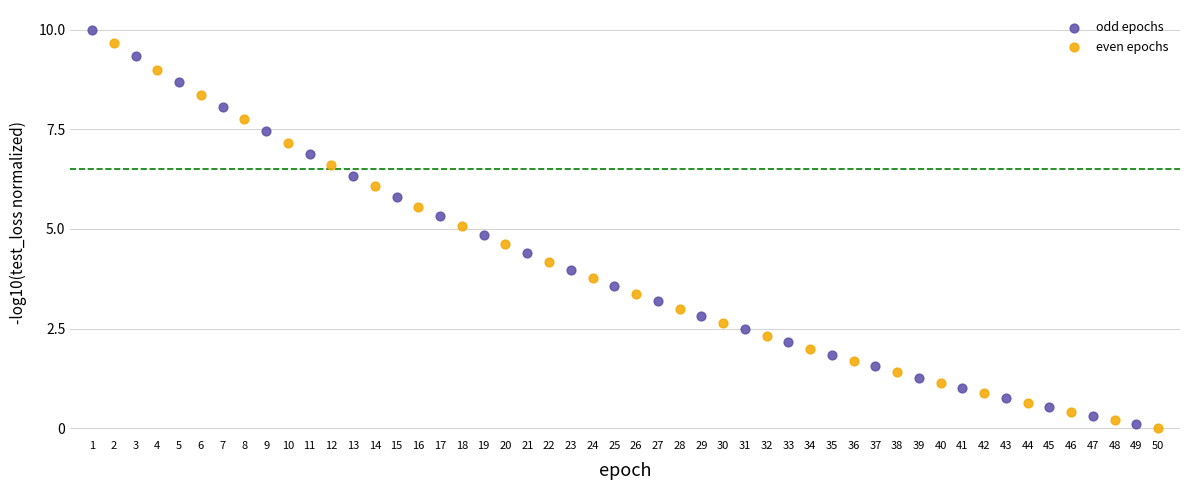

Which series reaches the maximum Y coordinate?

odd epochs